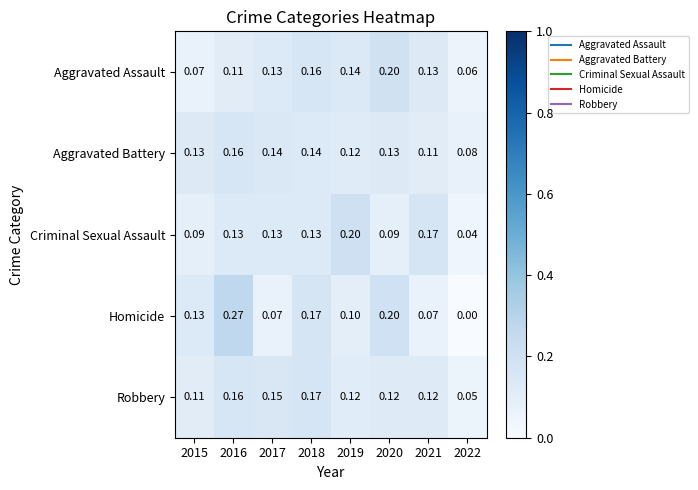

Which series has the largest range (max minus min)?

Homicide